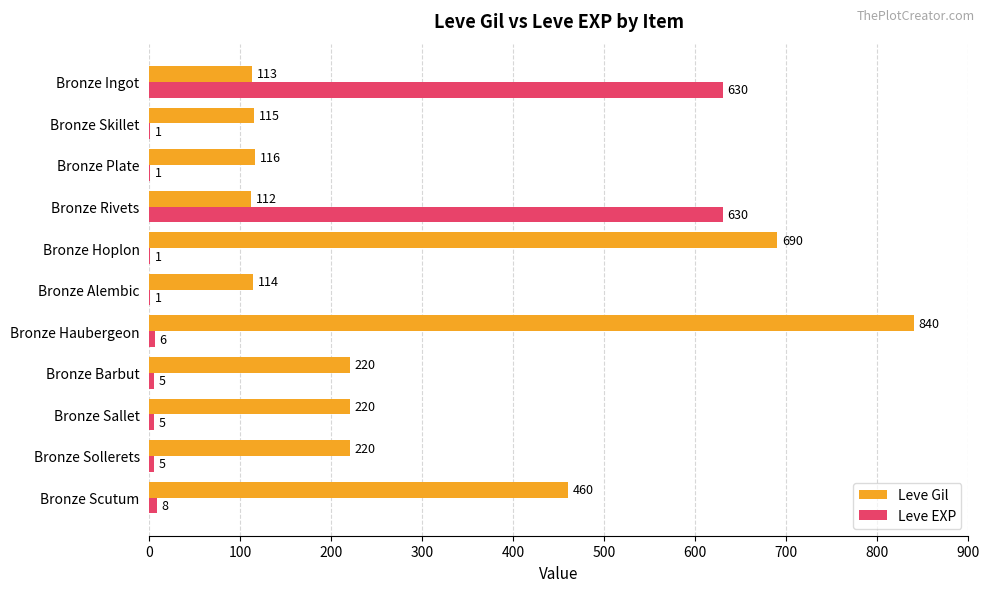

Which category has the highest value across all series?

Bronze Haubergeon